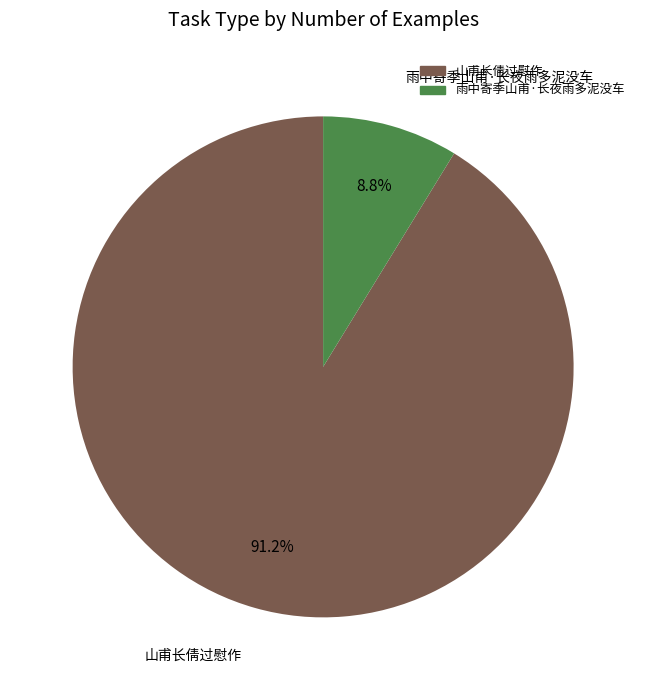

Which category has the smallest portion of the pie?

雨中寄季山甫·长夜雨多泥没车